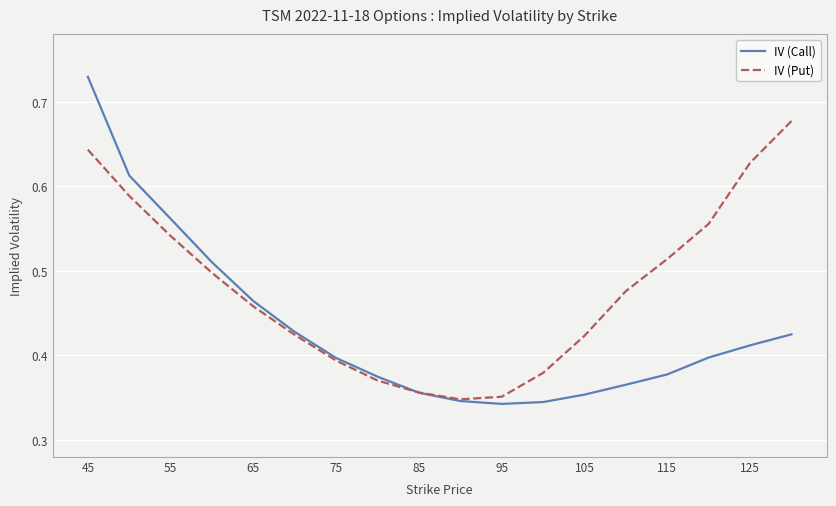

Rank the series by their maximum value, from lowest to highest.

IV (Put), IV (Call)